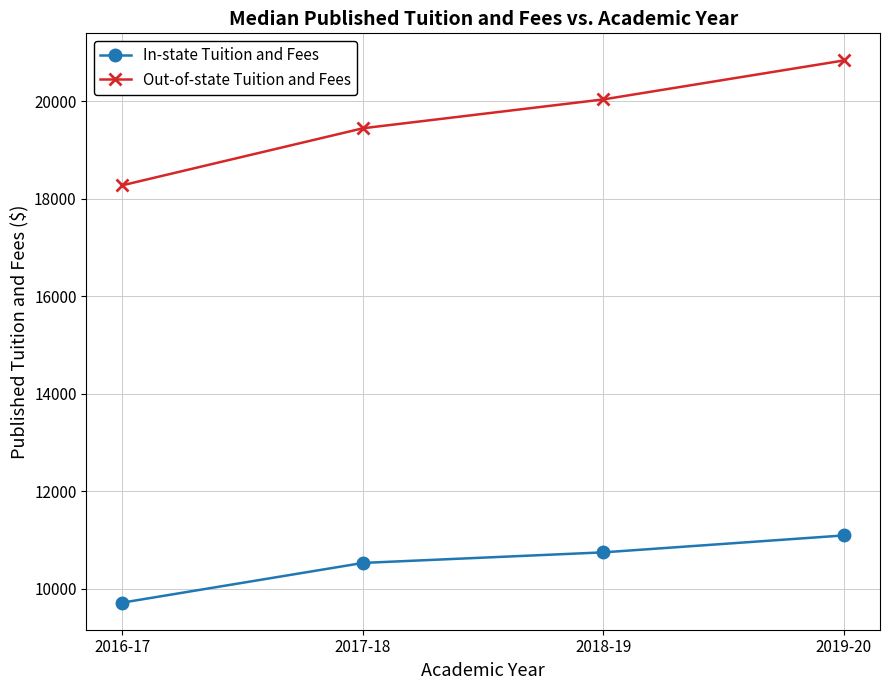

True or false: Out-of-state Tuition and Fees and In-state Tuition and Fees cross at least once.

False